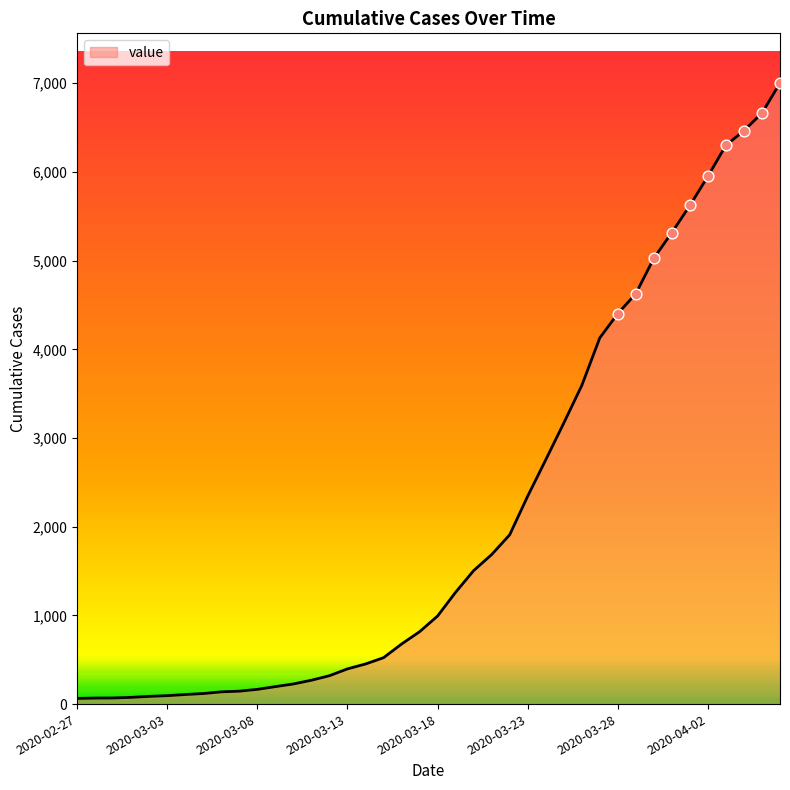

What is the greatest value displayed?

7003